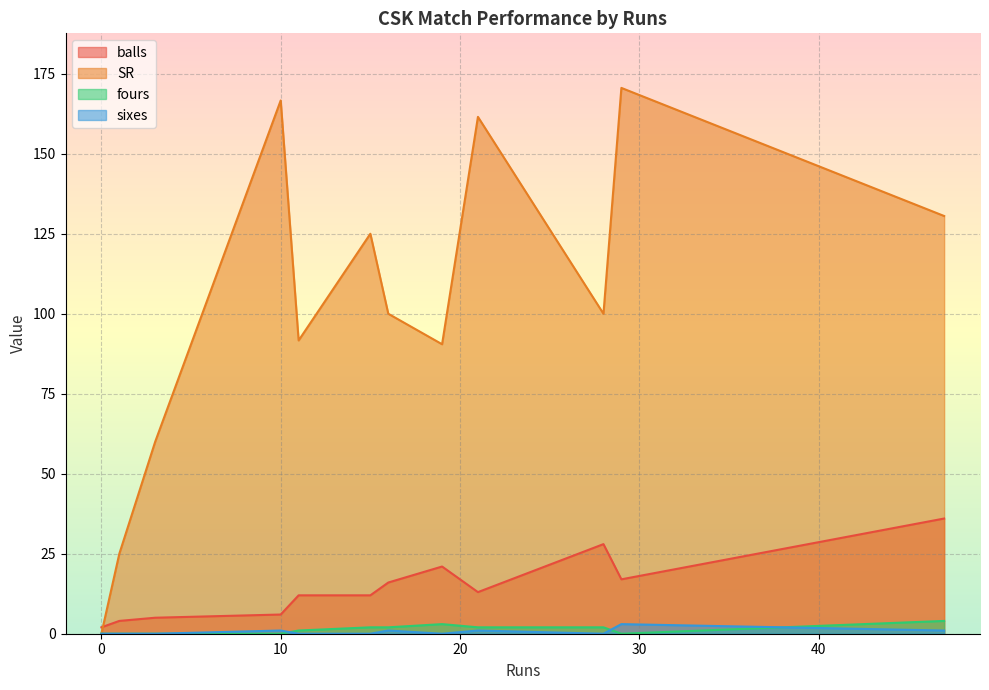

What is the difference between the SR values at 10 and 11?

75.0